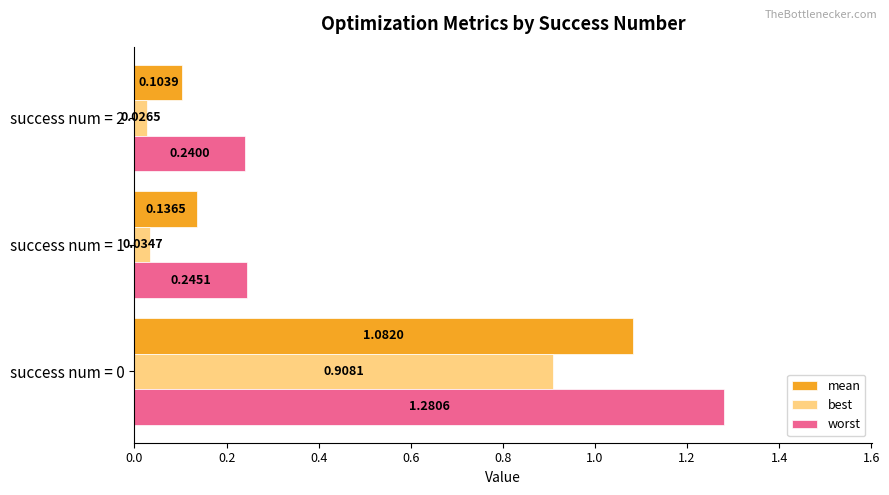

Is the value of best at success num = 0 greater than the value of mean at success num = 2?

Yes